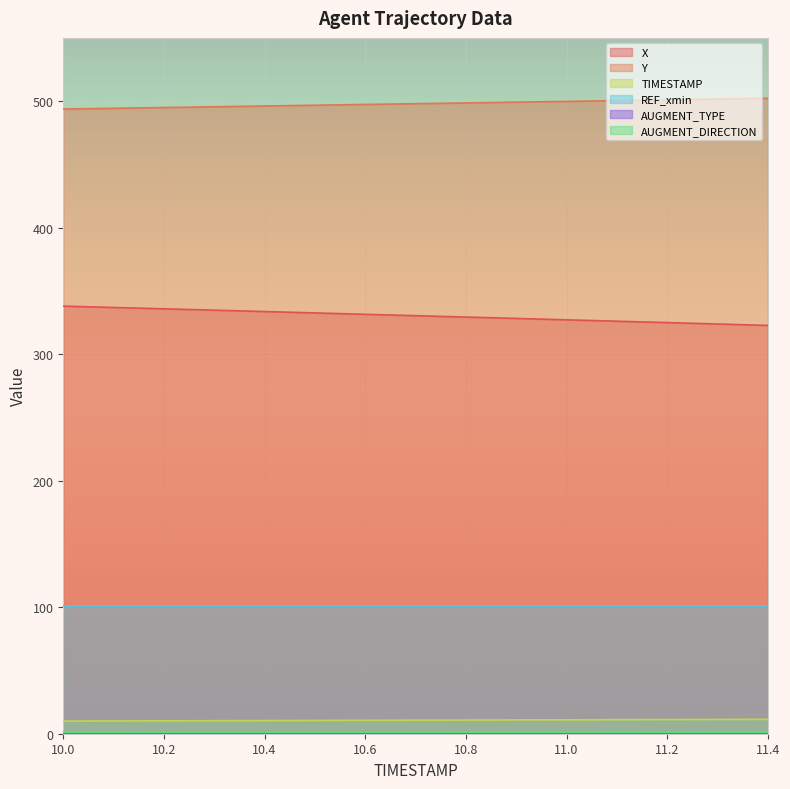

What is the minimum value shown in the chart?

0.0